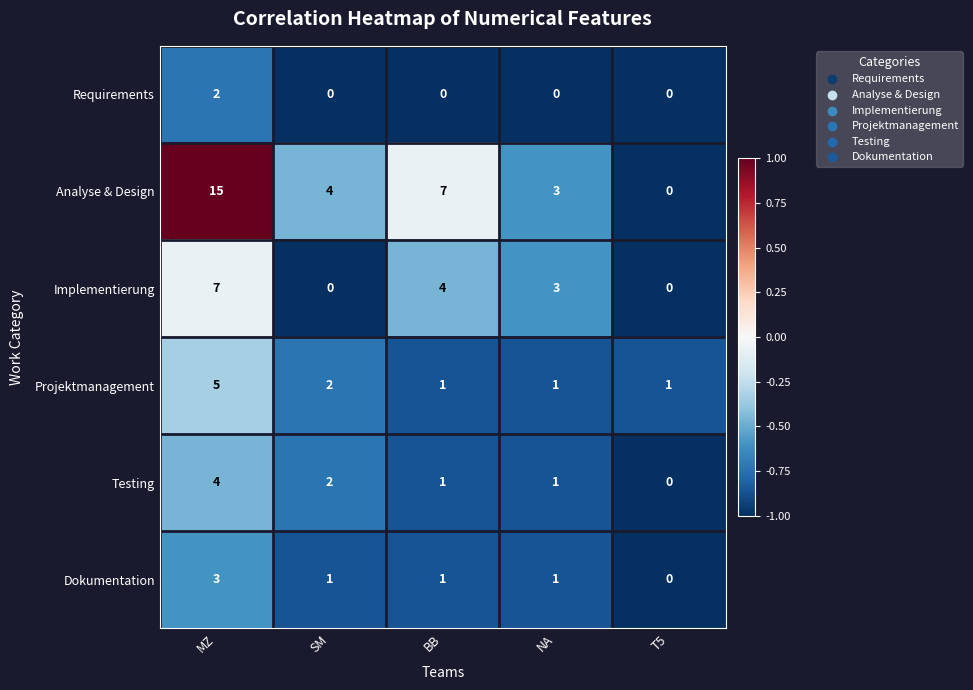

How many data points does each series have?

5